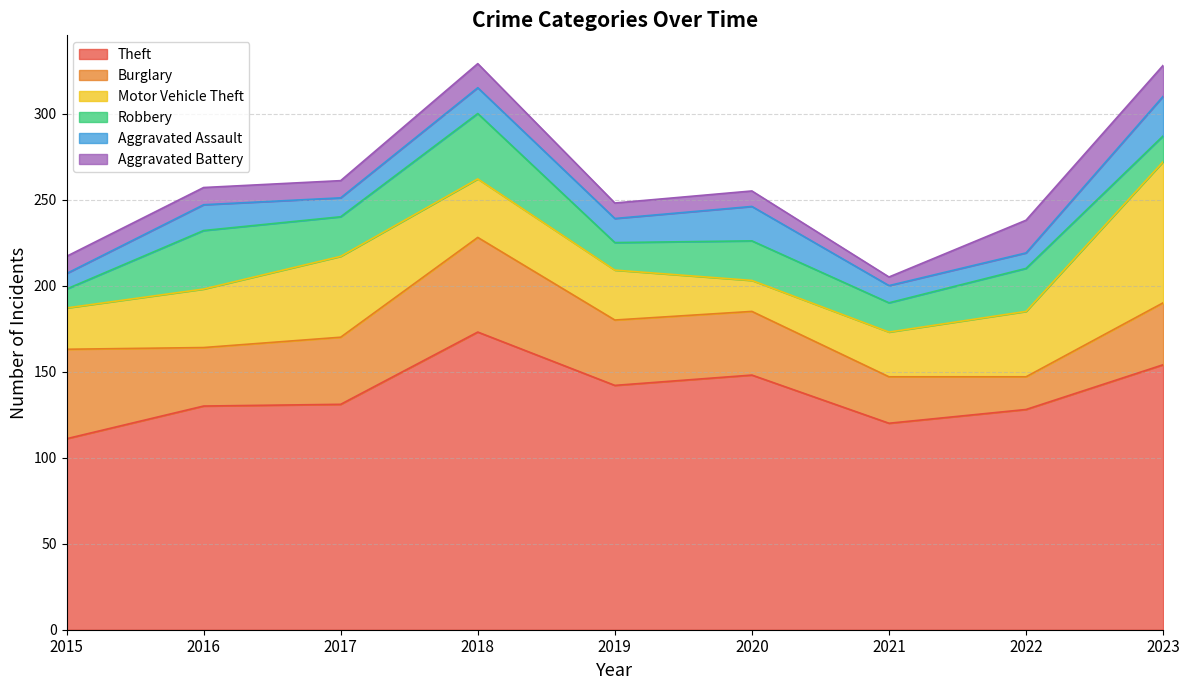

What is the difference between the maximum and minimum values in the Aggravated Battery series?

14